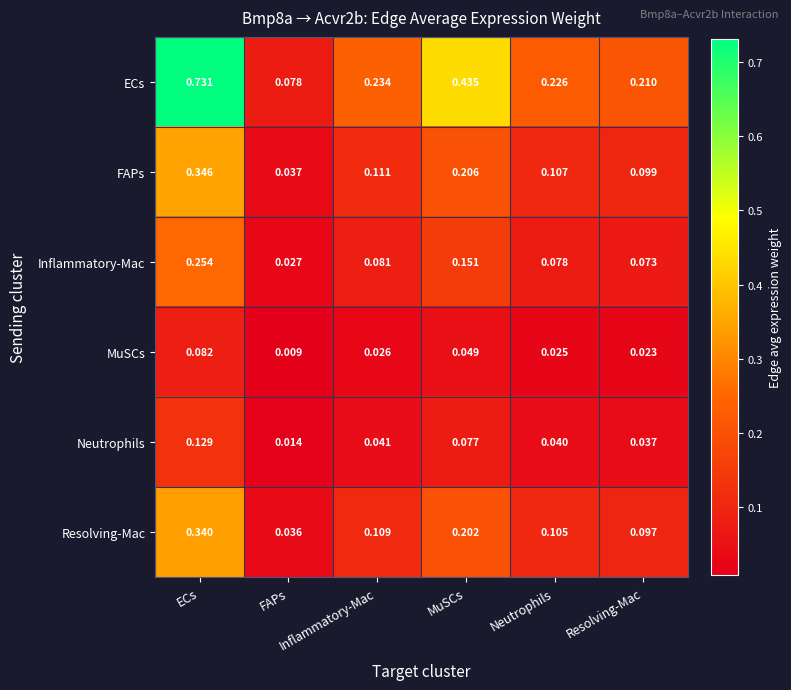

Rank the series by their maximum value, from lowest to highest.

MuSCs, Neutrophils, Inflammatory-Mac, Resolving-Mac, FAPs, ECs